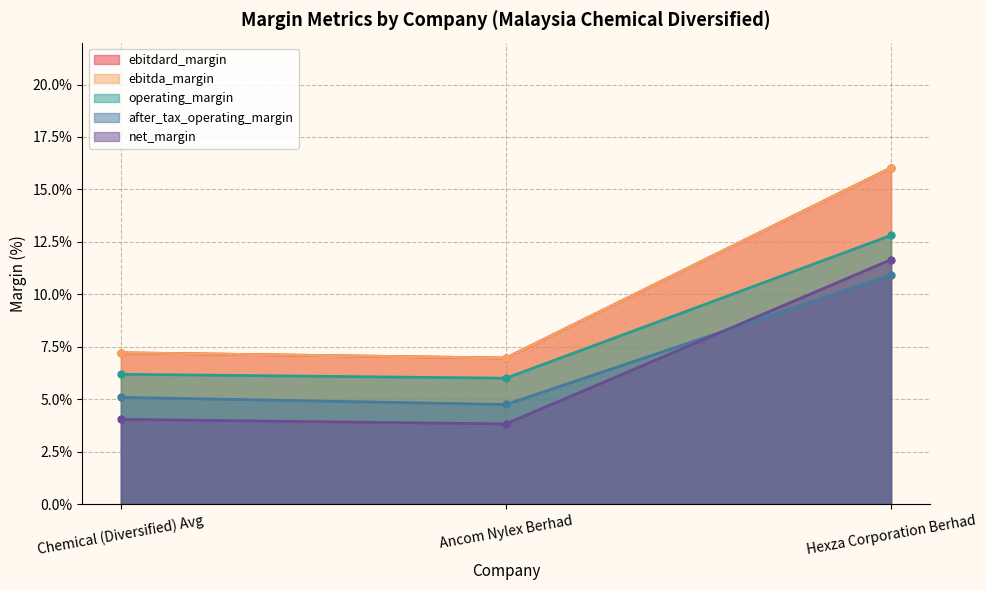

What is the difference between the operating_margin values at Ancom Nylex Berhad and Hexza Corporation Berhad?

0.1